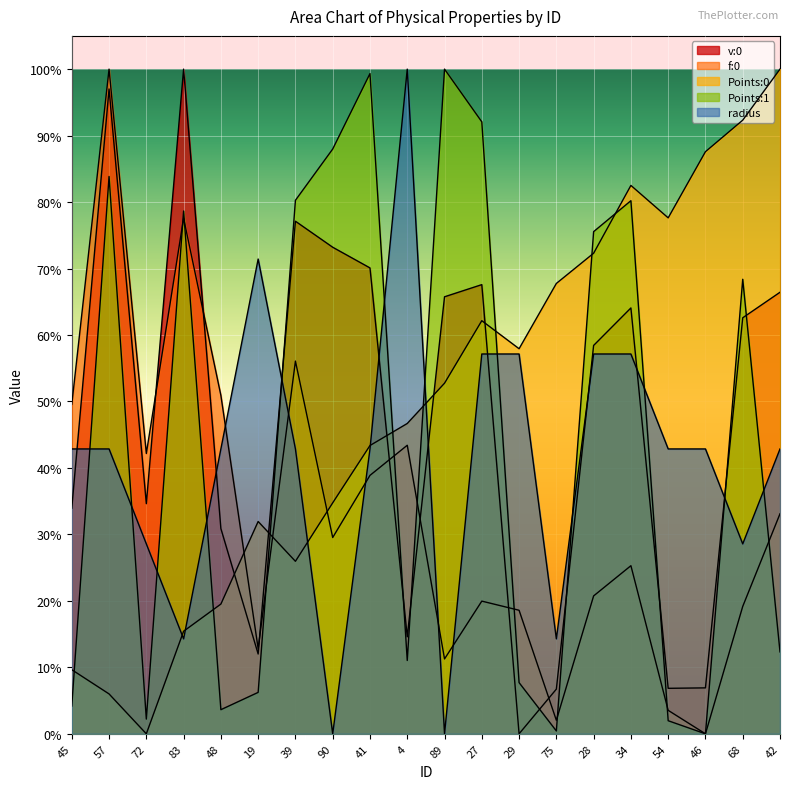

How many lines are shown in the chart?

5